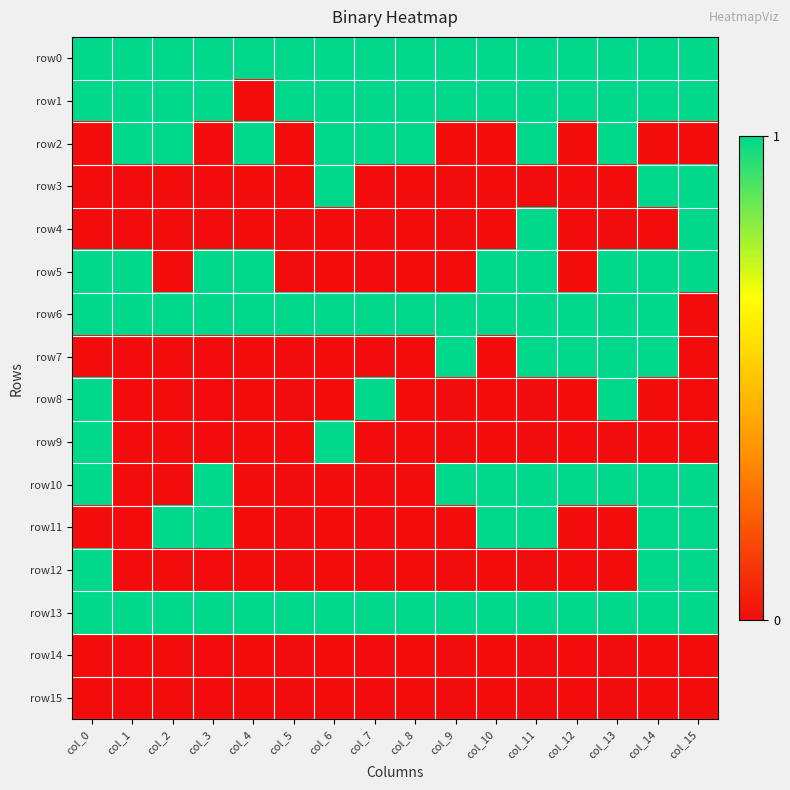

At col_2, list the series in order from smallest to largest.

row3, row4, row5, row7, row8, row9, row10, row12, row14, row15, row0, row1, row2, row6, row11, row13